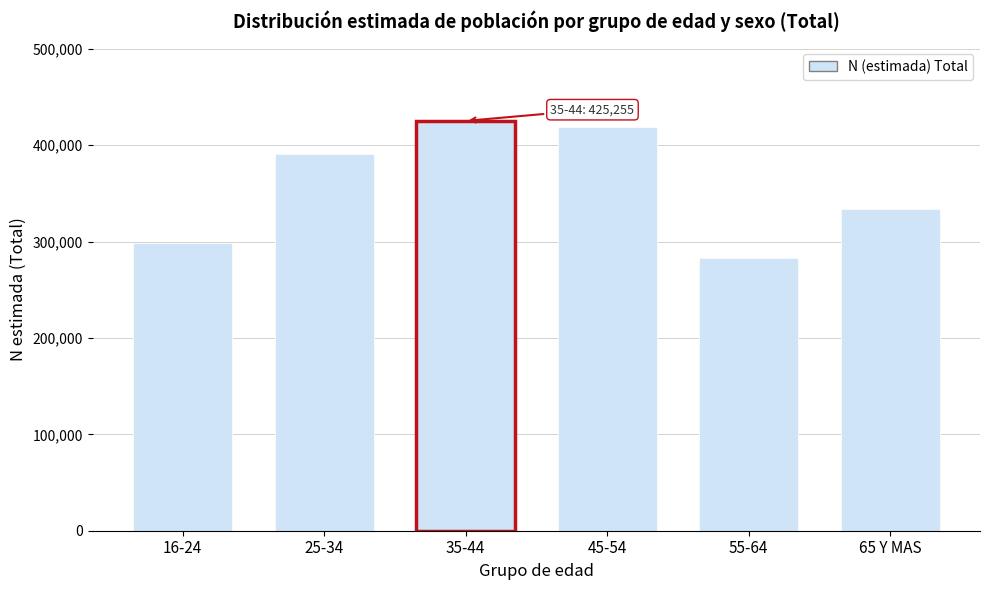

Reading left to right, list all the values displayed in this chart.

298076	390973	425255	418778	282712	333828